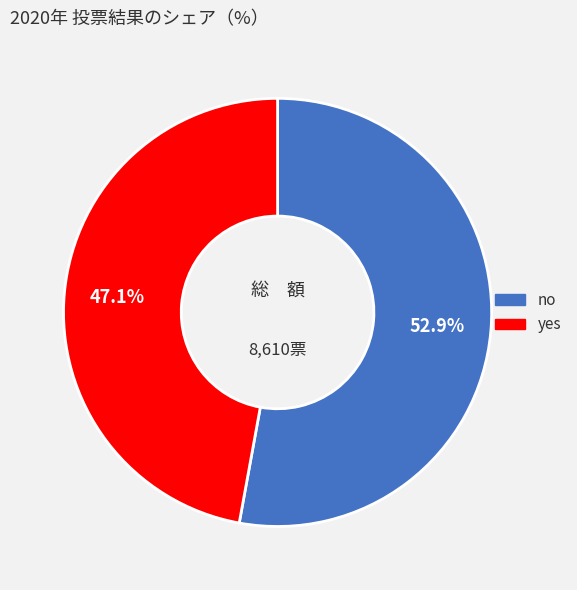

What is the ratio of the value at no to the value at yes?

1.1